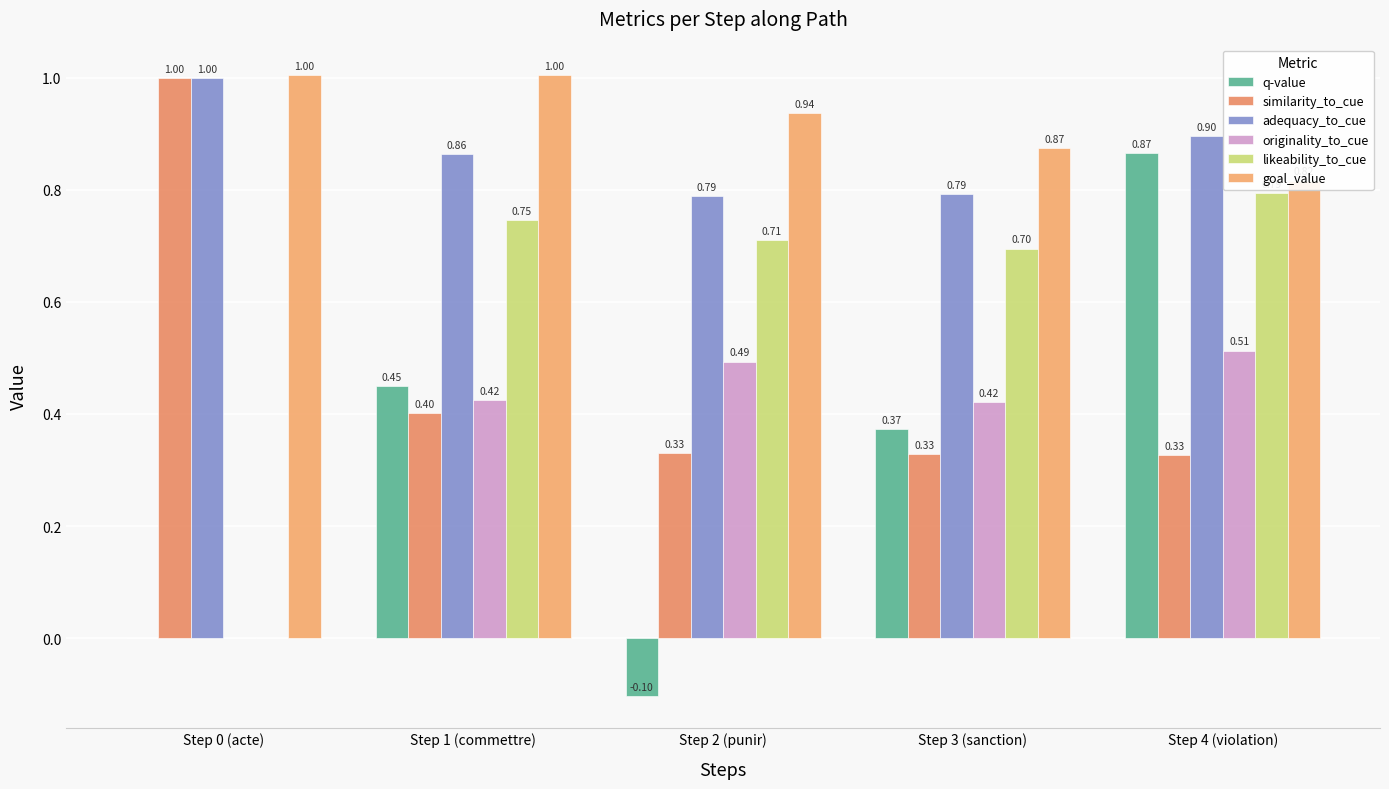

Reading left to right, transcribe all the data shown in this chart.

q-value: 0.0	0.4	-0.1	0.4	0.9
similarity_to_cue: 1.0	0.4	0.3	0.3	0.3
adequacy_to_cue: 1.0	0.9	0.8	0.8	0.9
originality_to_cue: 0.0	0.4	0.5	0.4	0.5
likeability_to_cue: 0.0	0.7	0.7	0.7	0.8
goal_value: 1.0	1.0	0.9	0.9	0.8